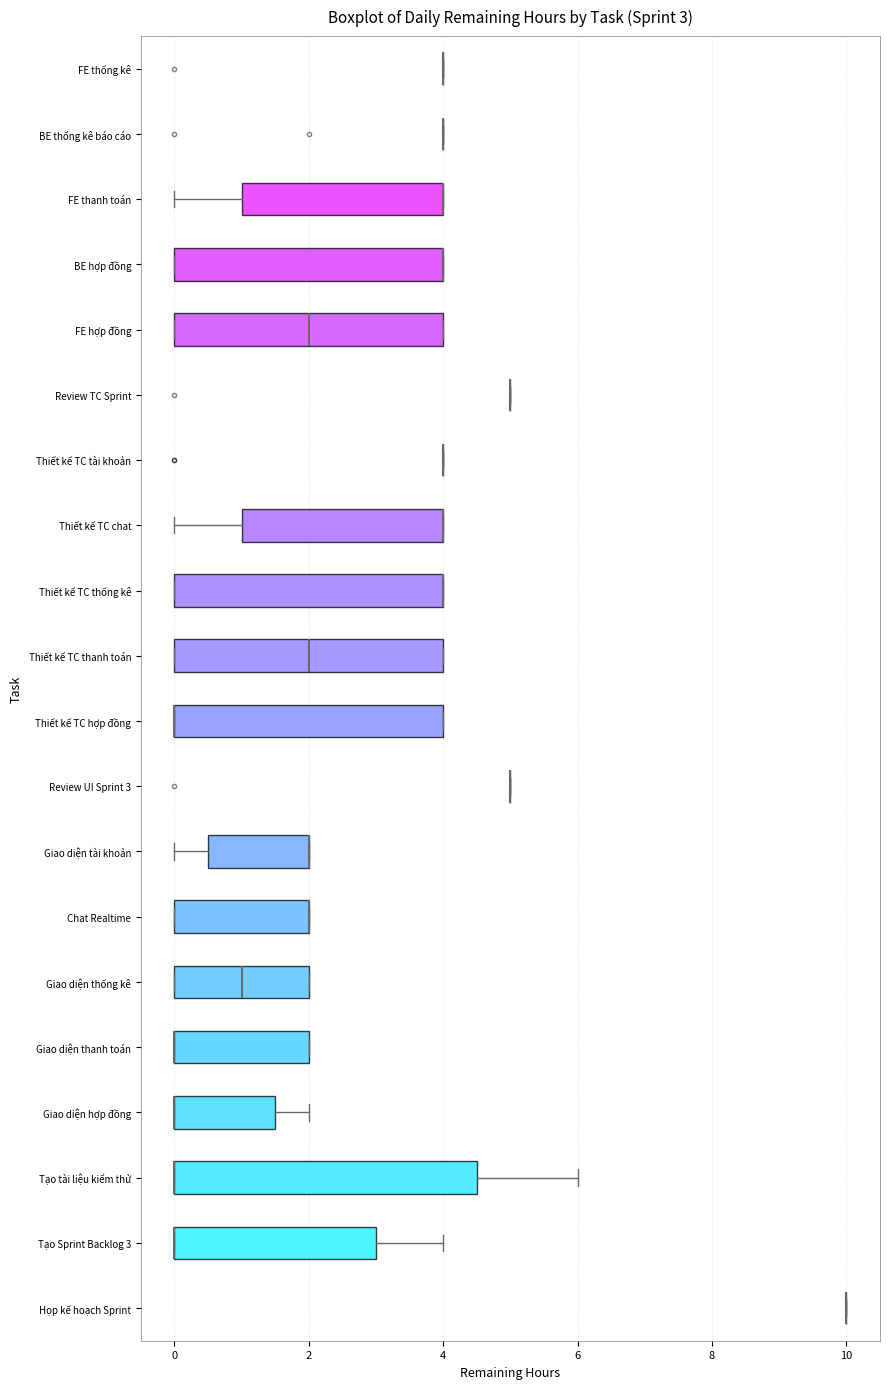

Which box is the widest, from its left edge to its right edge?

Tạo tài liệu kiểm thử